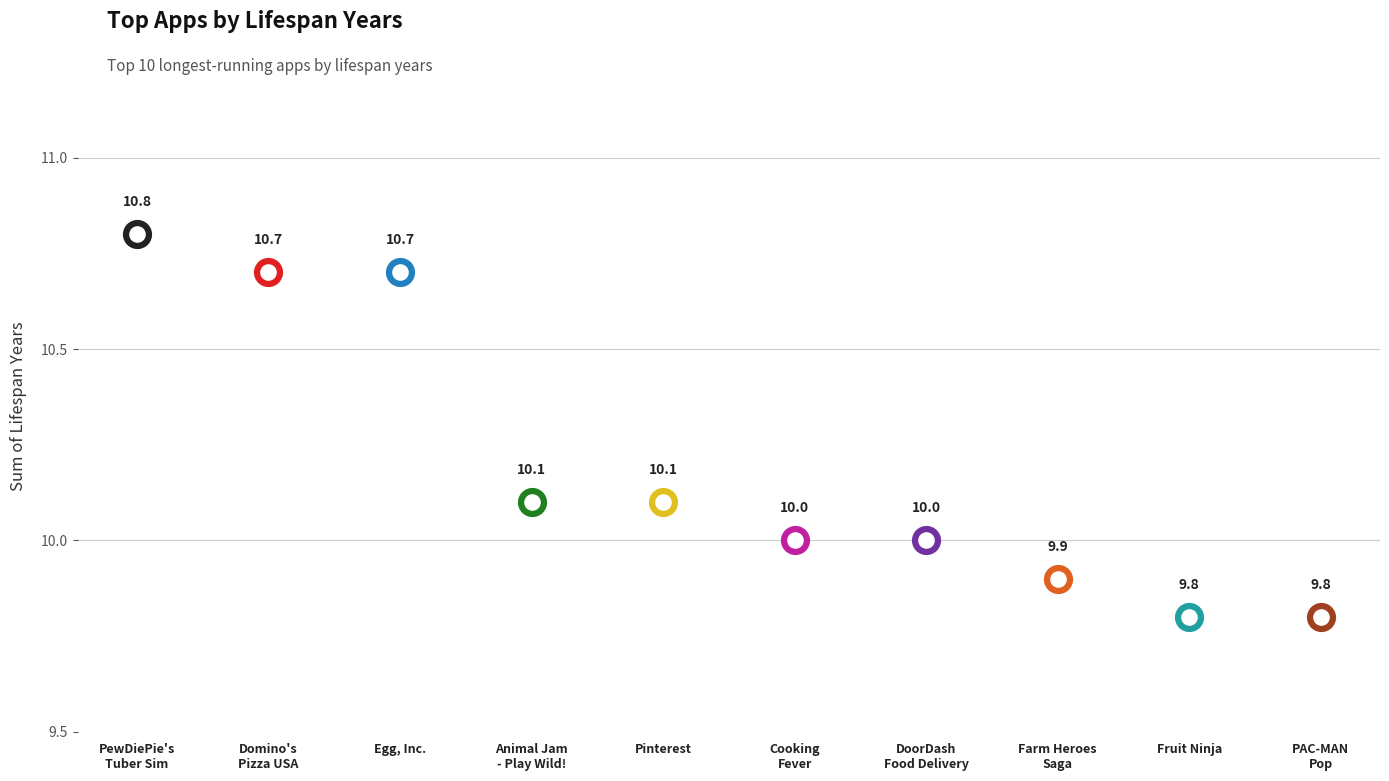

Which has a higher value, Egg, Inc. or Pinterest?

Egg, Inc.